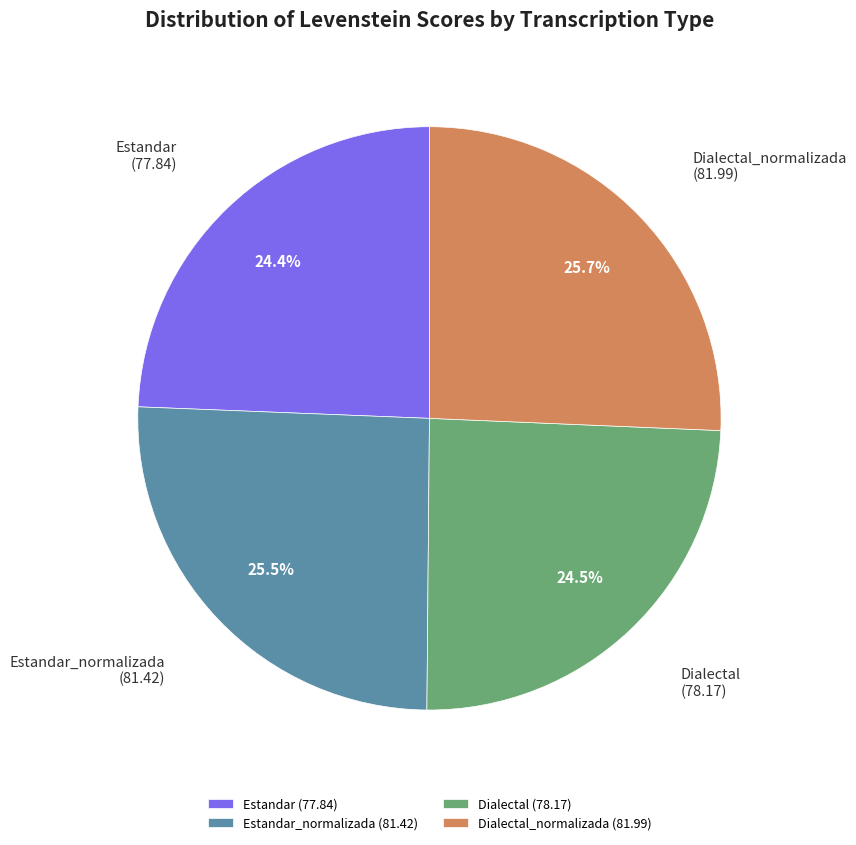

What percentage do Estandar_normalizada and Dialectal together represent?

50.0%